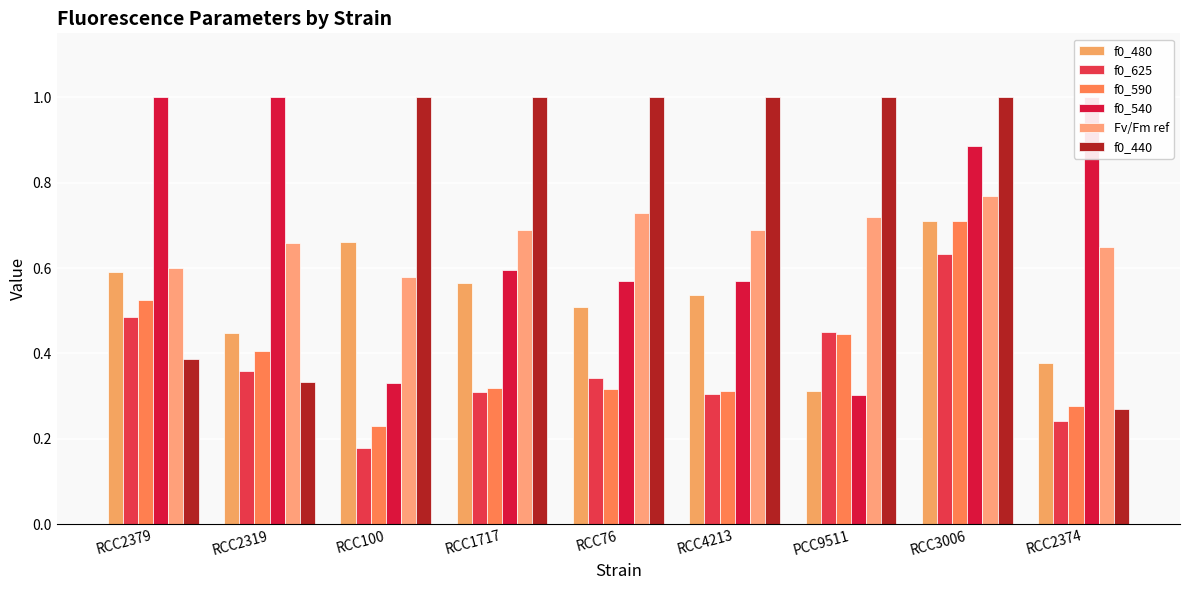

At which category is the sum across all series the highest?

RCC3006